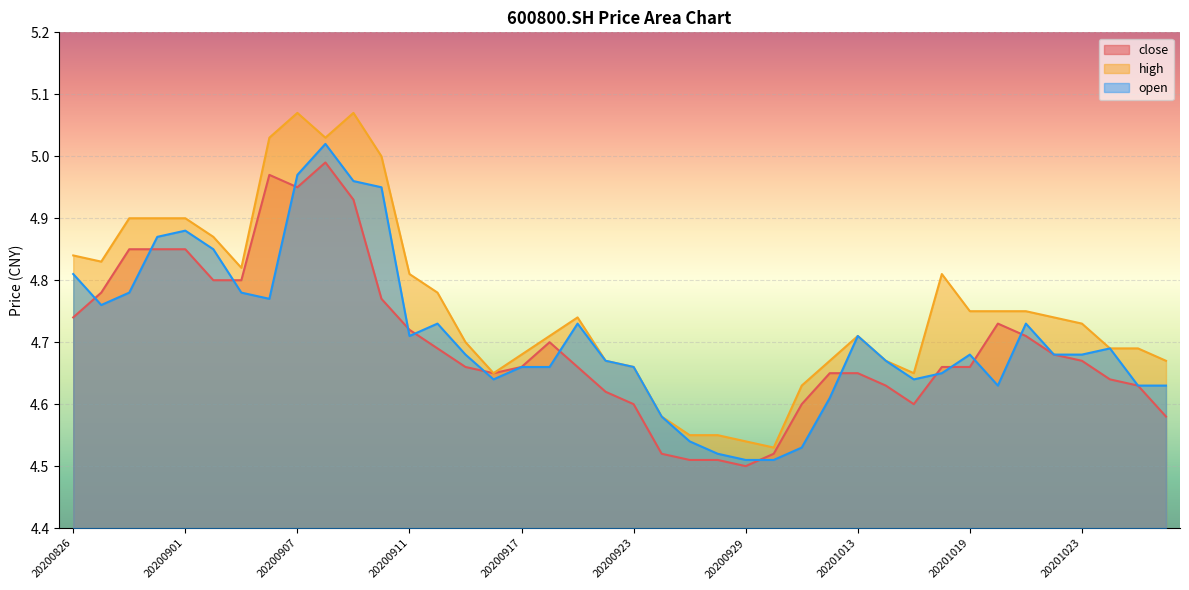

What value does the high series have at 20201016?

4.8